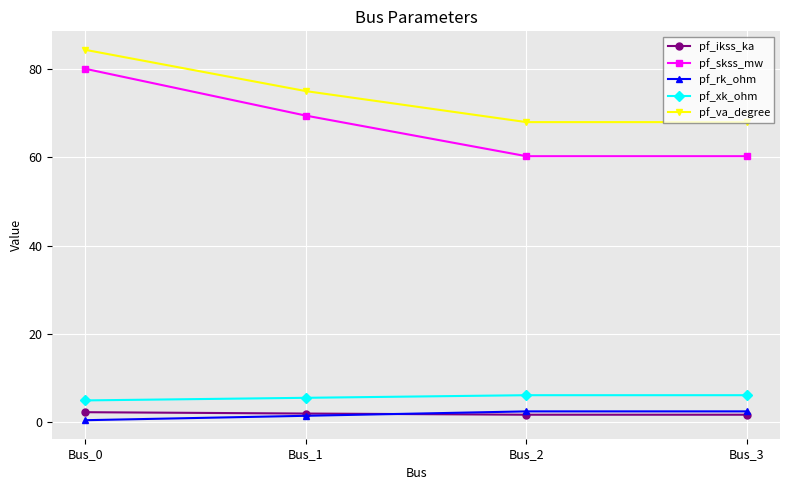

What are all the series names shown in the legend?

pf_ikss_ka, pf_skss_mw, pf_rk_ohm, pf_xk_ohm, pf_va_degree